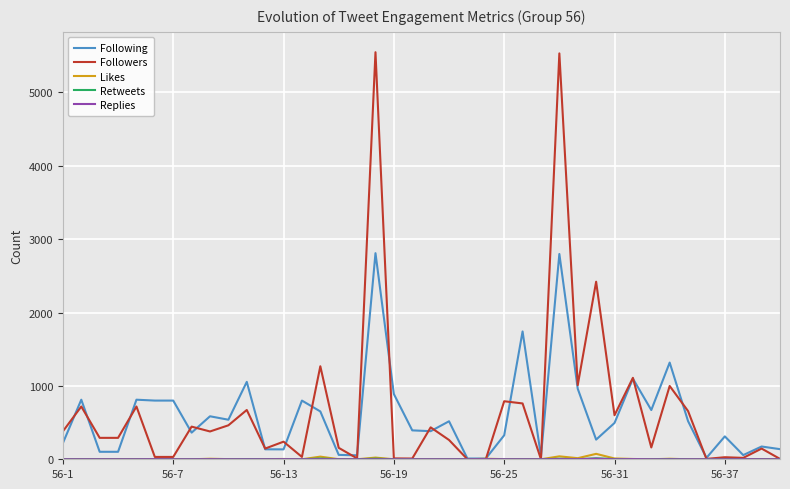

Which series has the largest range (max minus min)?

Followers